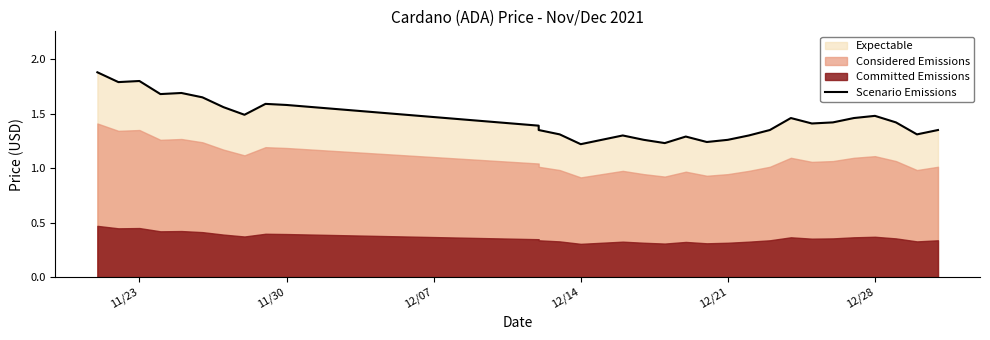

How many lines are shown in the chart?

1